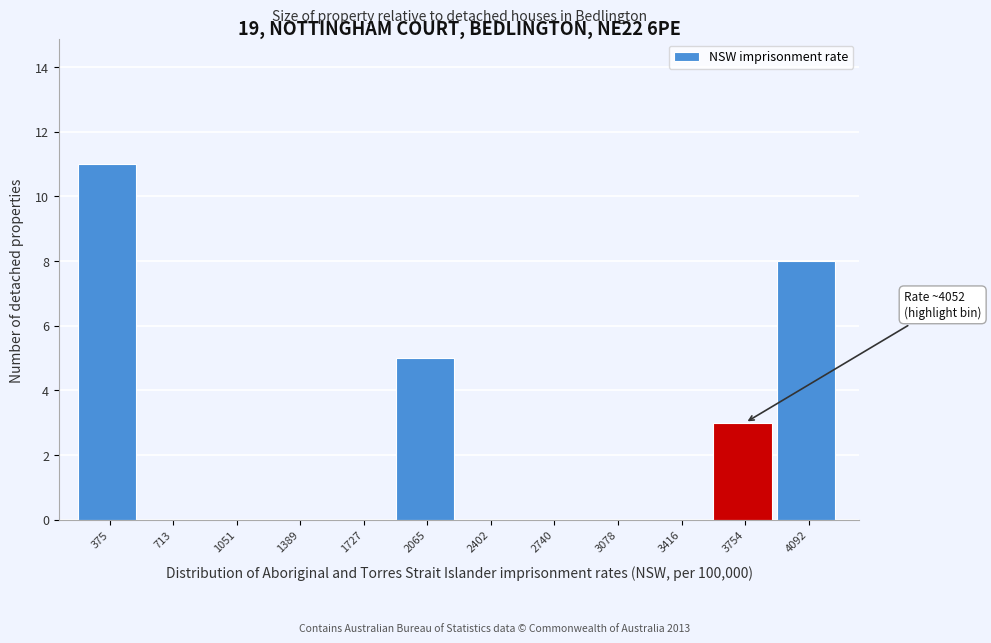

Reading left to right, list all the values displayed in this chart.

375=11	713=0	1051=0	1389=0	1727=0	2065=5	2402=0	2740=0	3078=0	3416=0	3754=3	4092=8